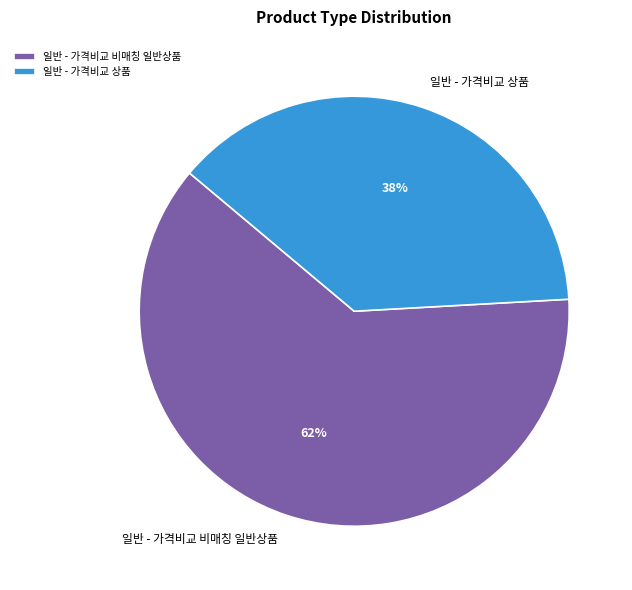

To the nearest percent, what portion does 일반 - 가격비교 상품 represent?

38%